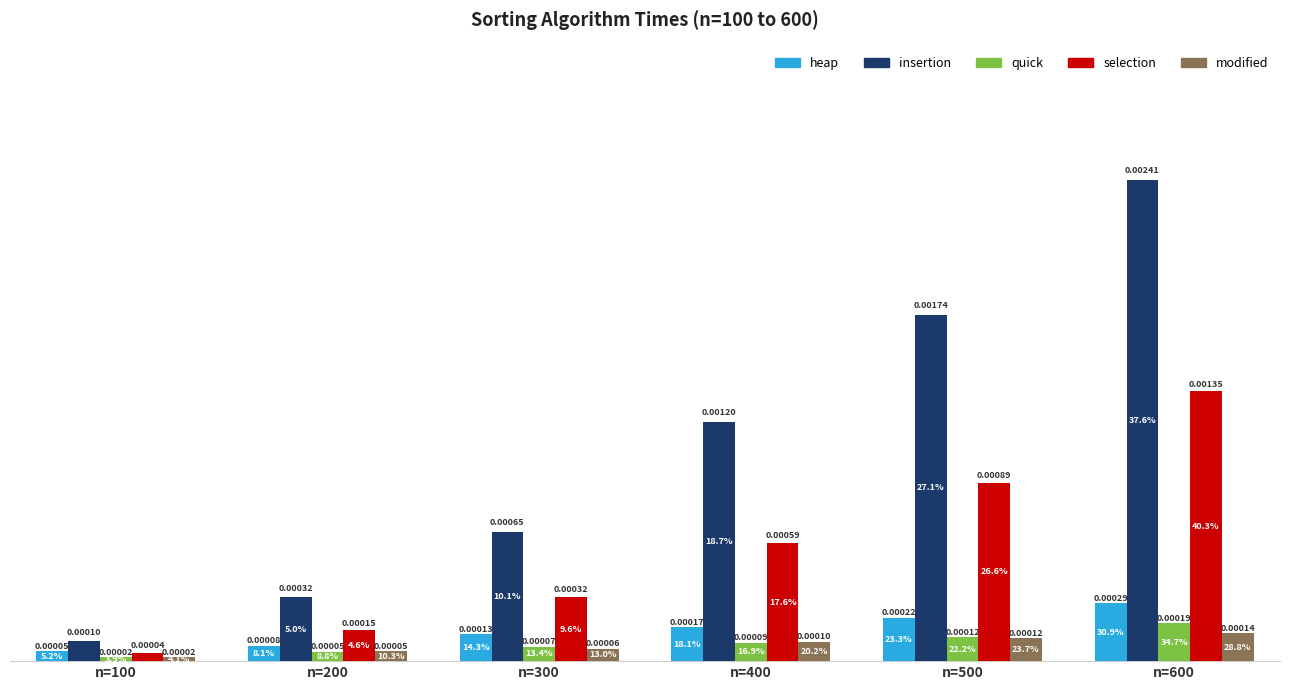

List the series in order of their peak value, lowest first.

modified, quick, heap, selection, insertion